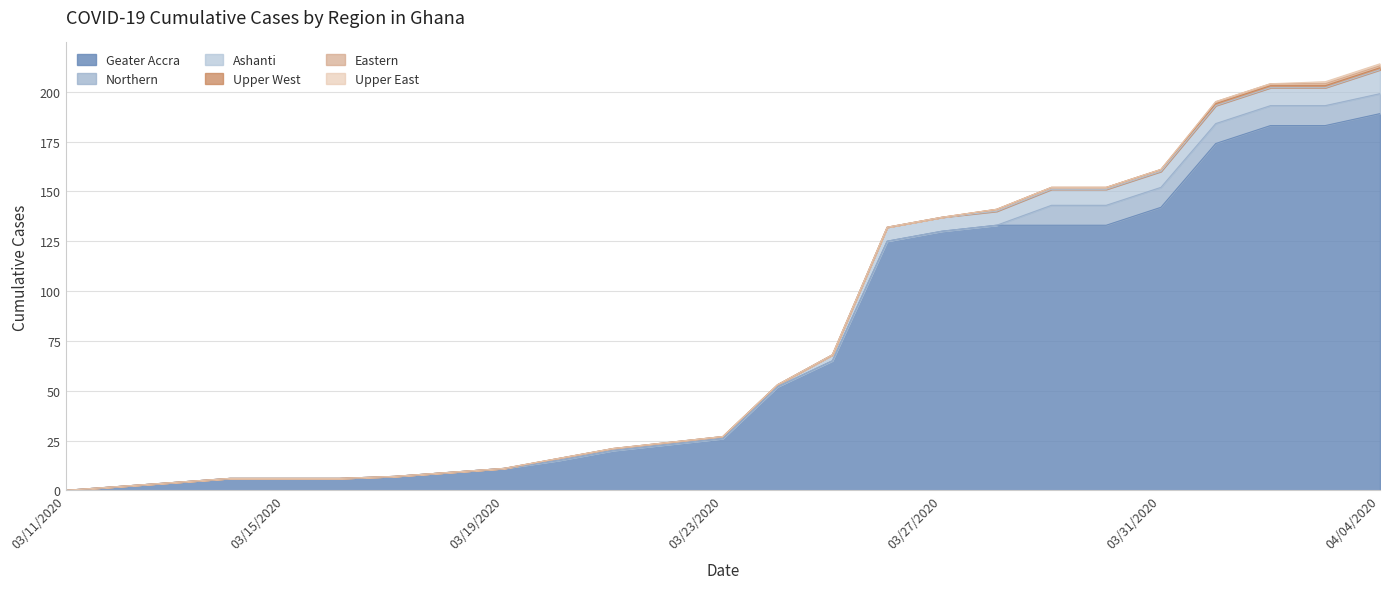

The Geater Accra series shows 6 at 03/14/2020. True or false?

True